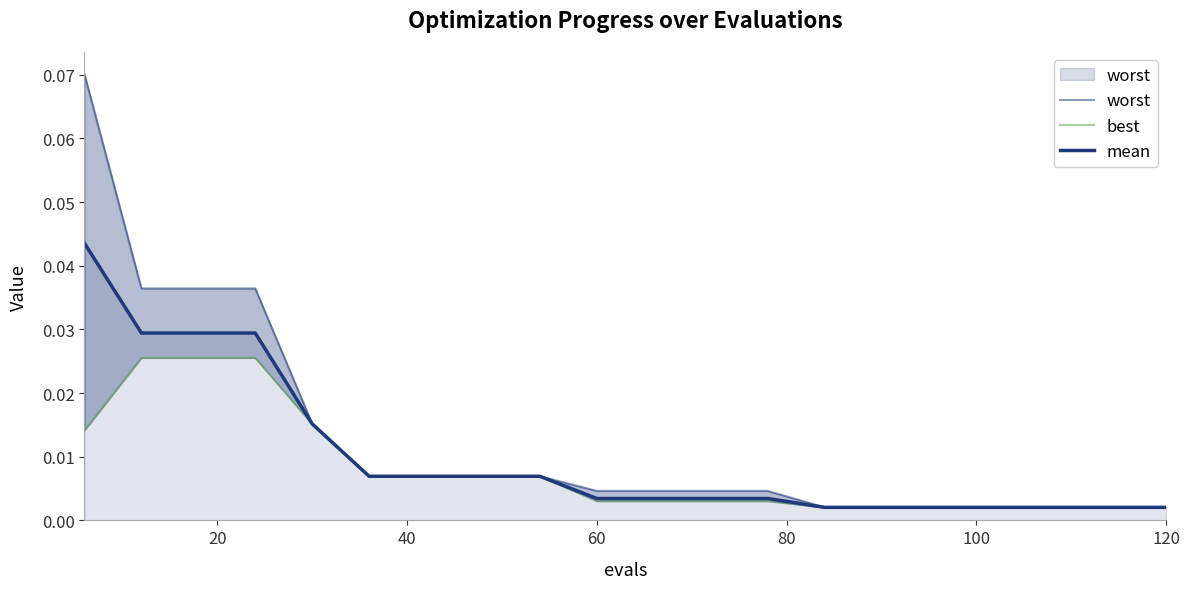

True or false: best has a value of 0.0 at 12.

False